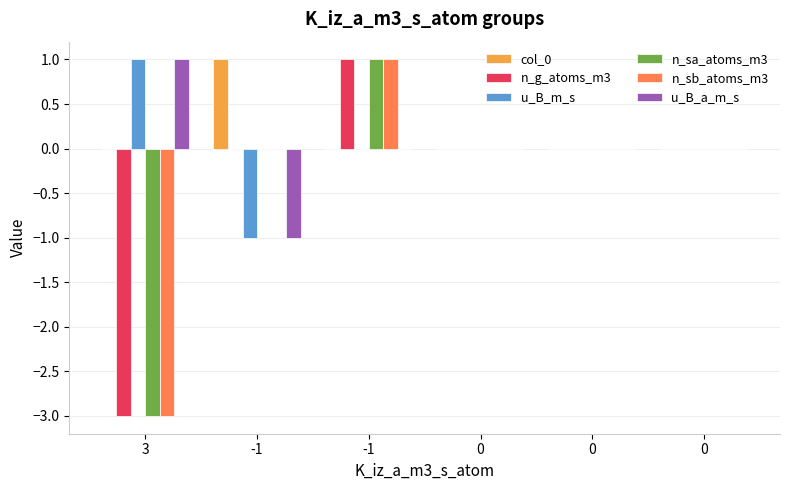

How many groups of bars are there?

6